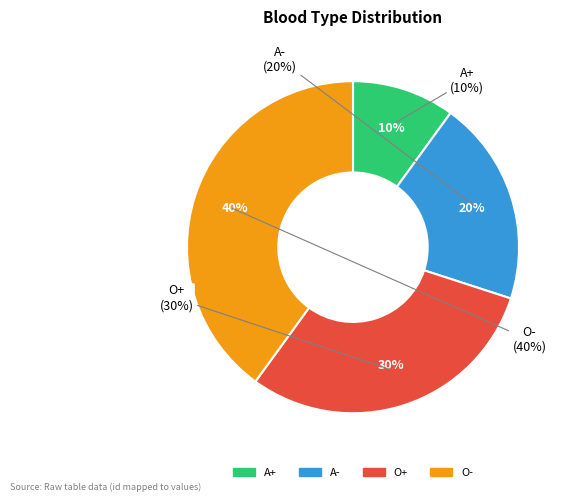

Between O- and A+, which is larger?

O-